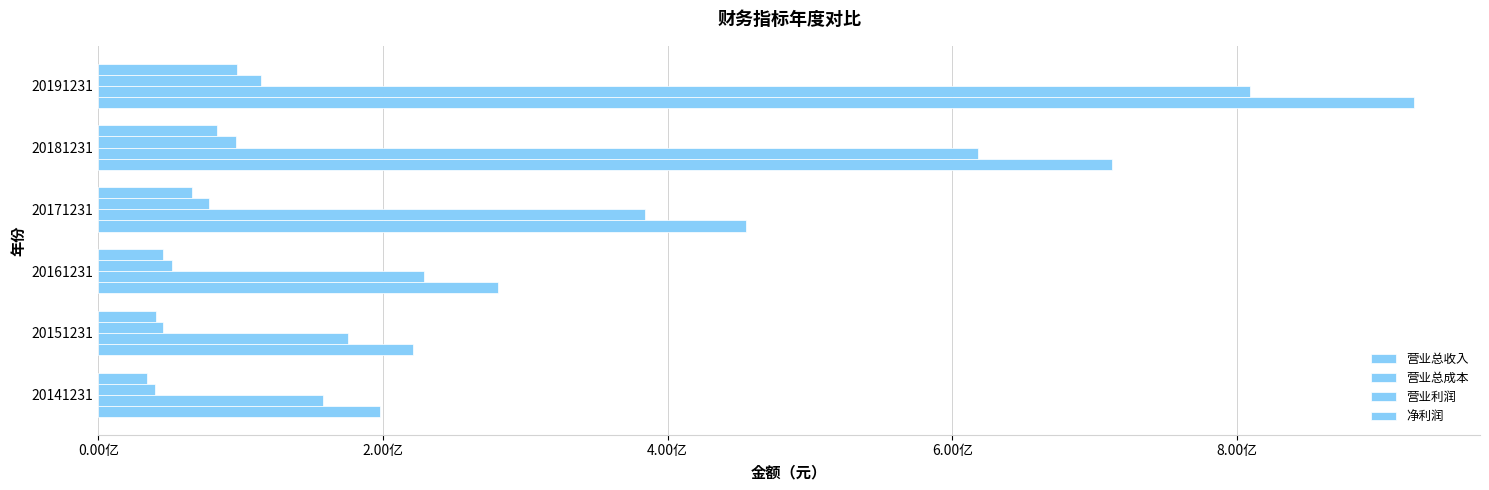

How many data points does each series have?

6